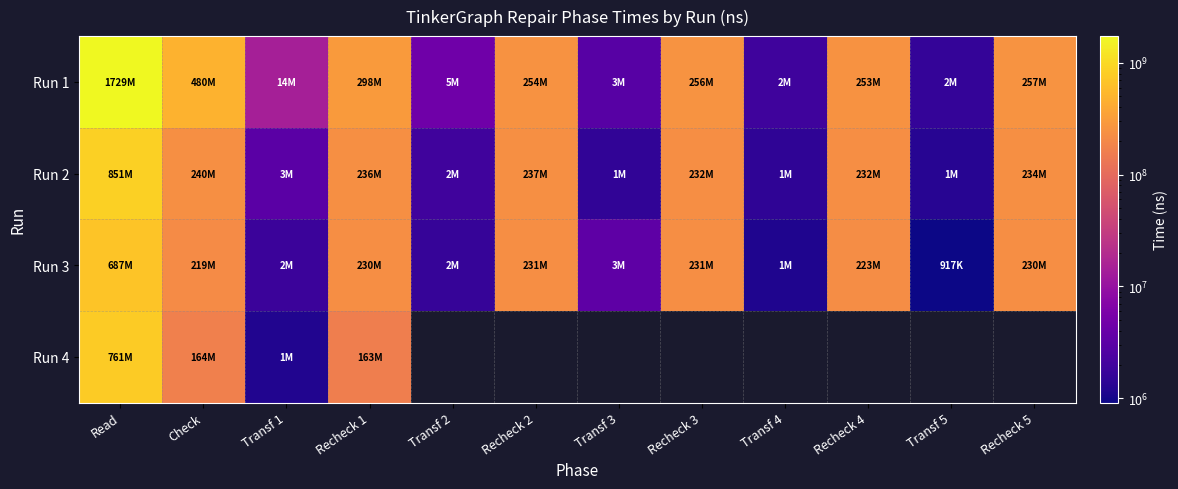

What is the difference between the maximum and second lowest values in the Run 1 series?

1727003425.0